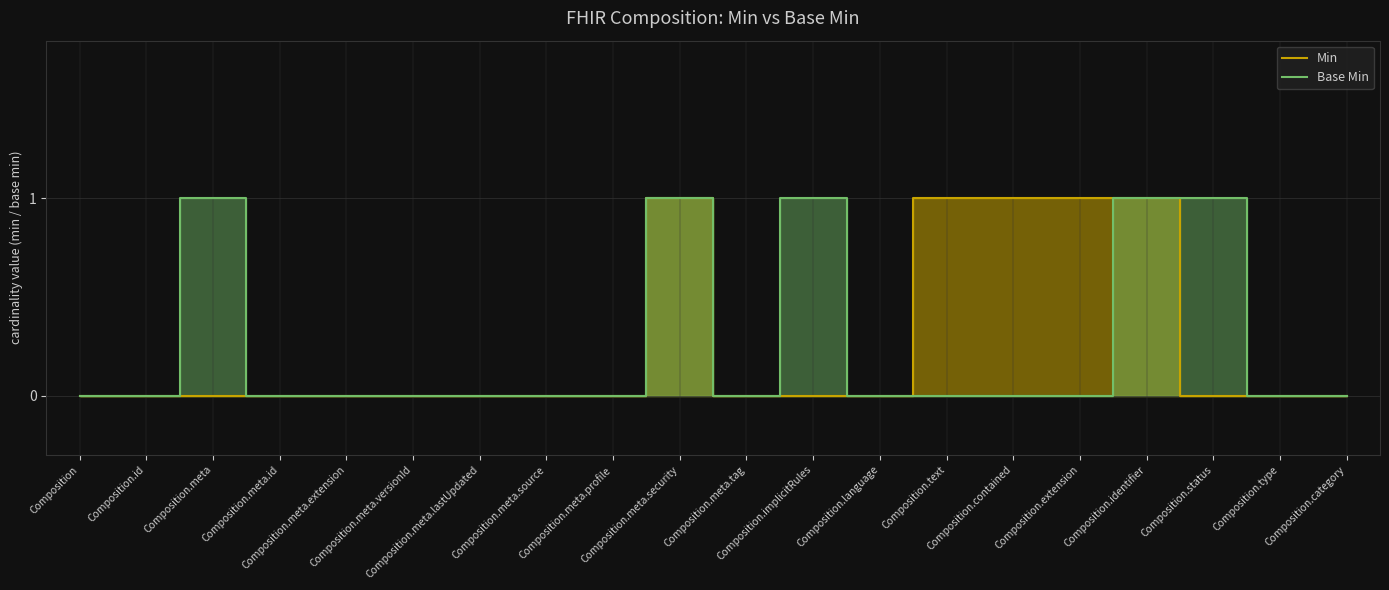

What is the difference between the maximum and second lowest values in the Min series?

1